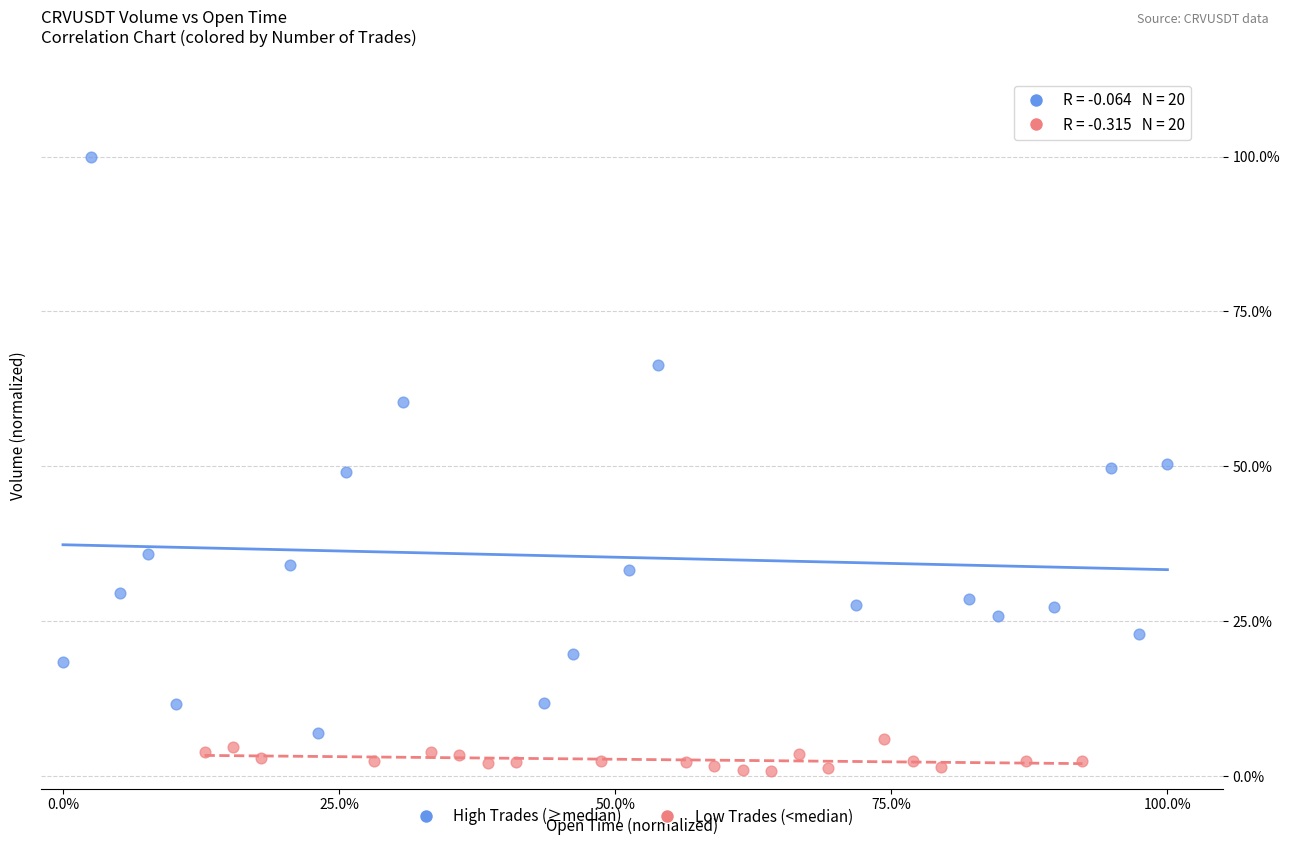

Which series contains the lowest Y value?

Low Trades (<median)